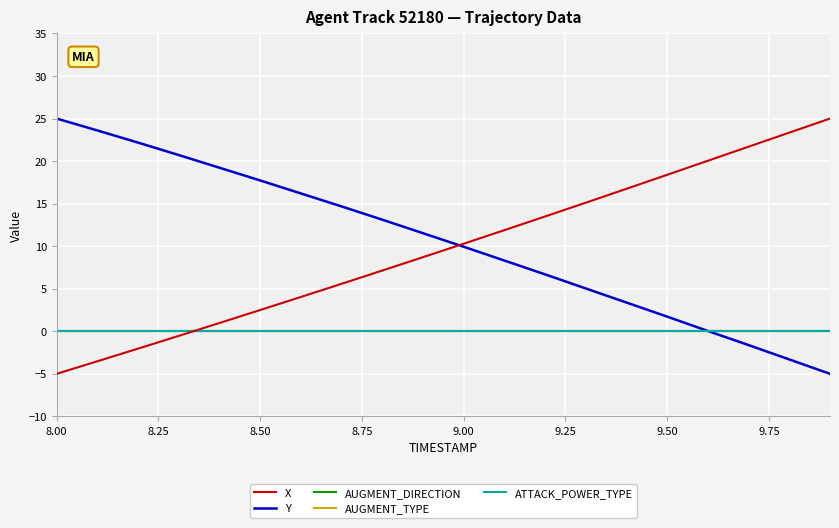

What is the greatest value displayed?

25.0